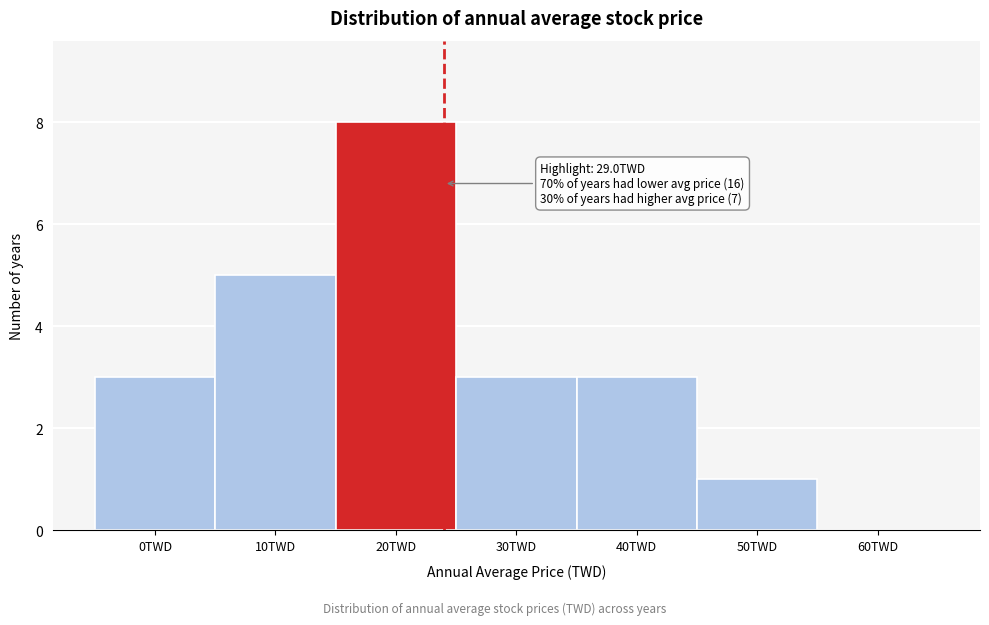

Reading right to left, transcribe all the data shown in this chart.

60TWD=0	50TWD=1	40TWD=3	30TWD=3	20TWD=8	10TWD=5	0TWD=3